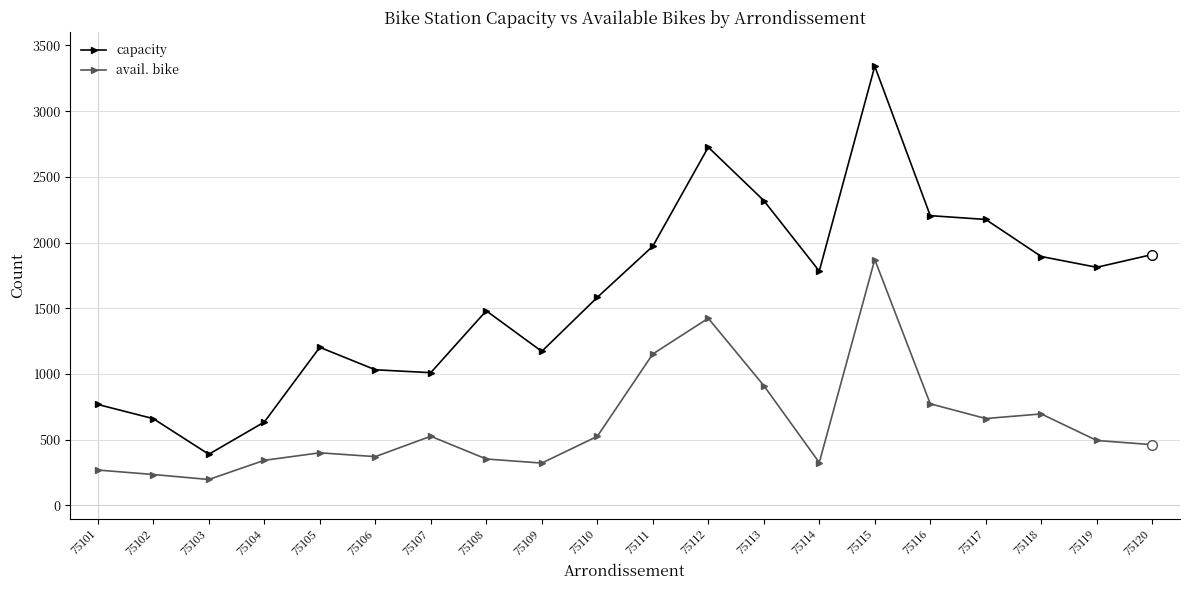

What is the value of the capacity point at the 8th from the left?

1481